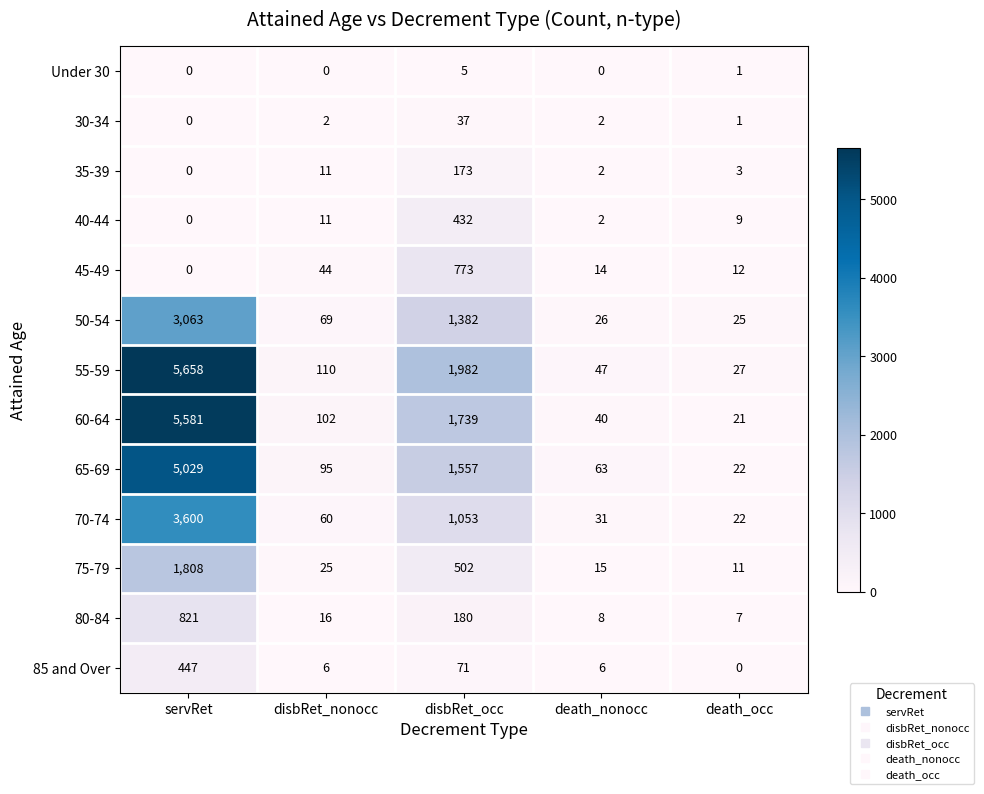

What is the difference between the highest and lowest values at death_nonocc?

63